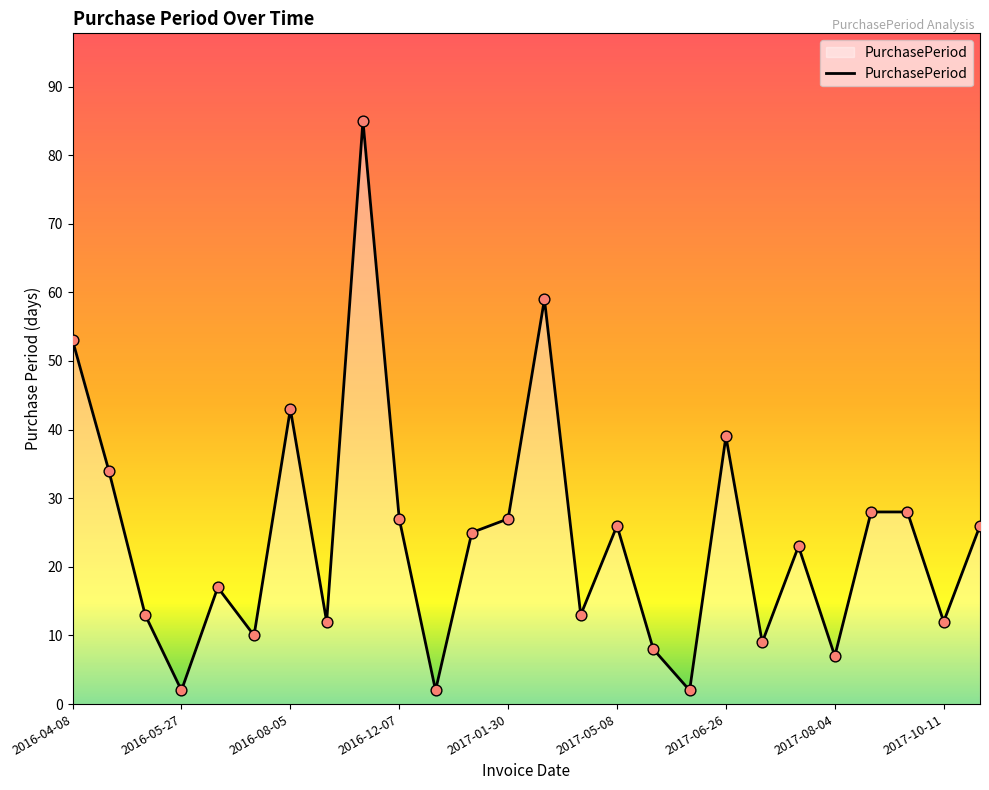

What is the difference between the maximum and minimum values?

83